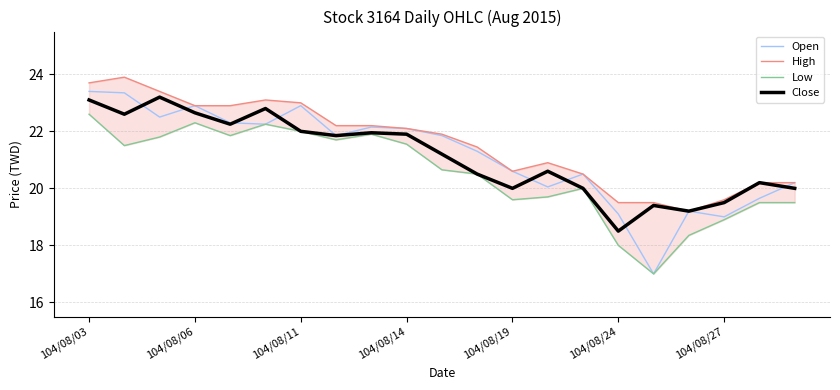

True or false: High and Low intersect in this chart.

False